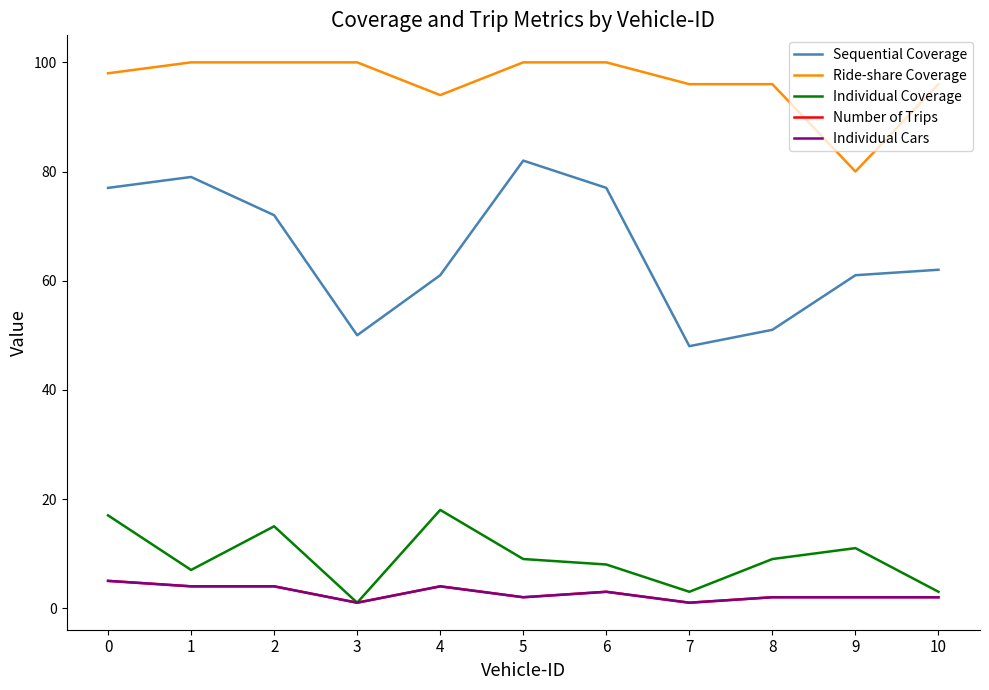

Which series has the largest total across all categories?

Ride-share Coverage